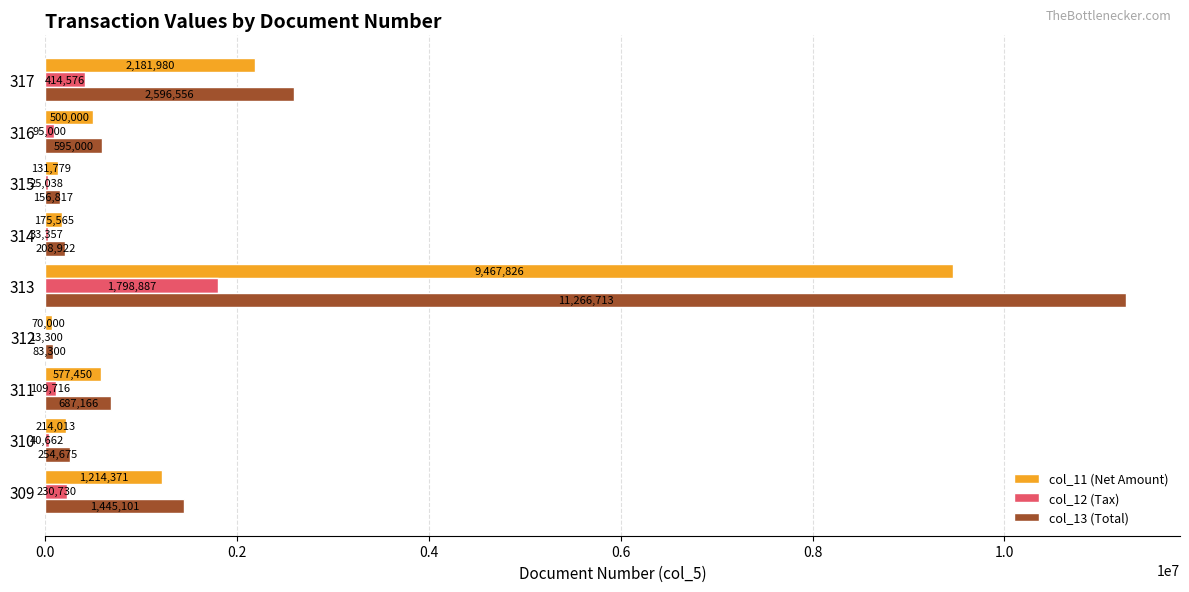

At which label does col_12 (Tax) reach its peak?

313